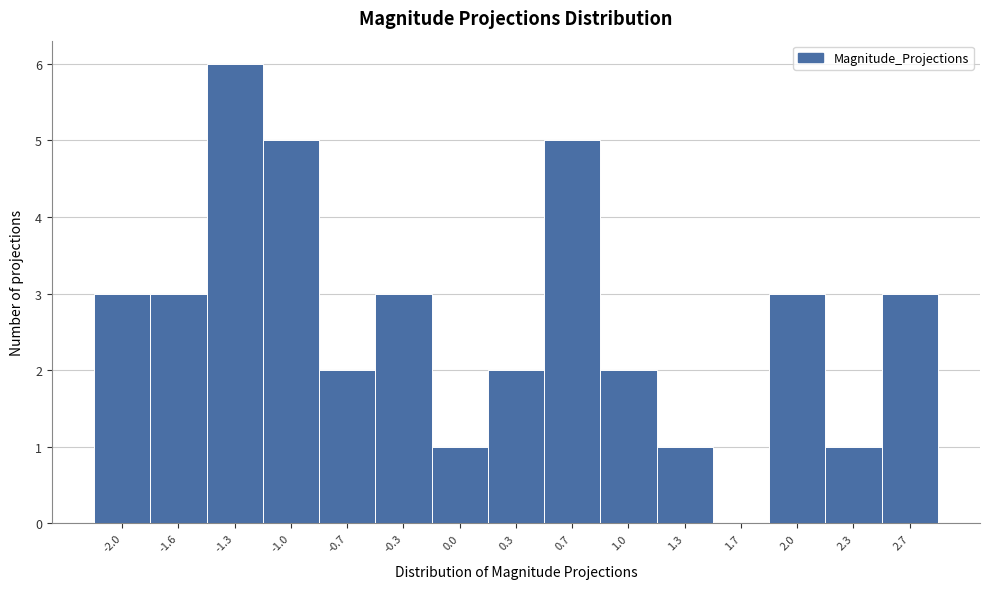

Reading left to right, transcribe all the data shown in this chart.

-2.0=3	-1.6=3	-1.3=6	-1.0=5	-0.7=2	-0.3=3	0.0=1	0.3=2	0.7=5	1.0=2	1.3=1	1.7=0	2.0=3	2.3=1	2.7=3